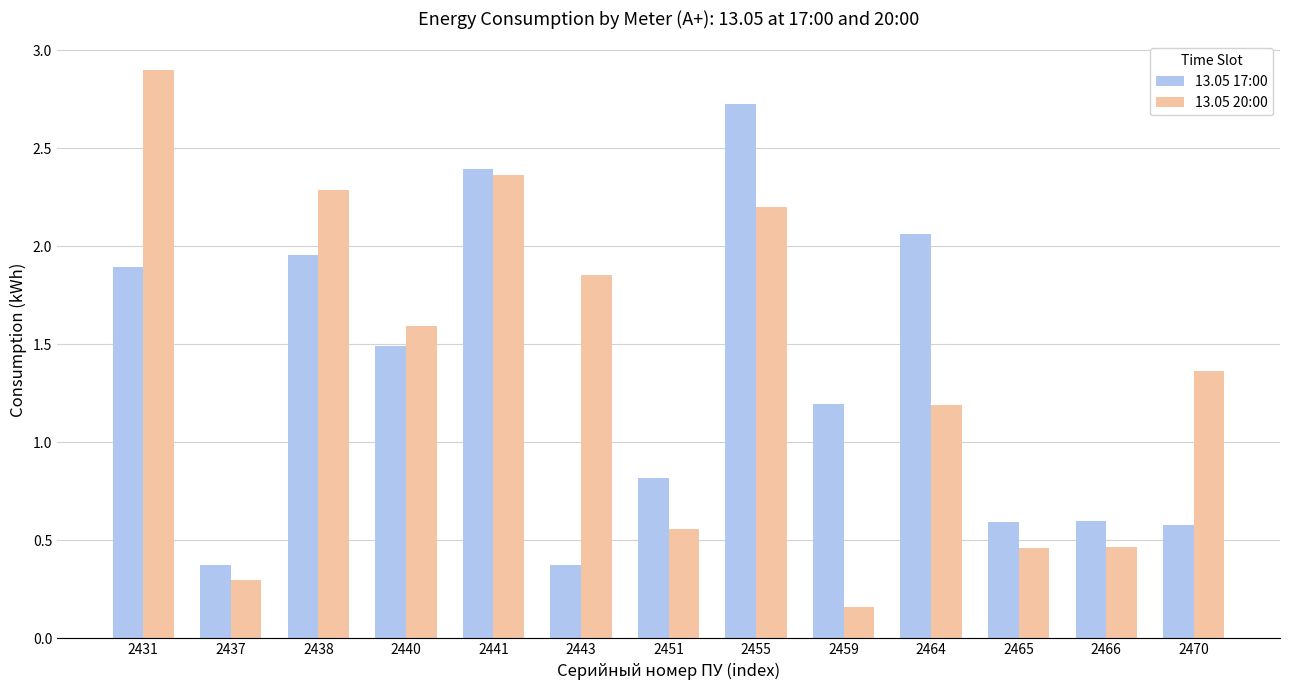

What is the total value across all series at 2443?

2.2